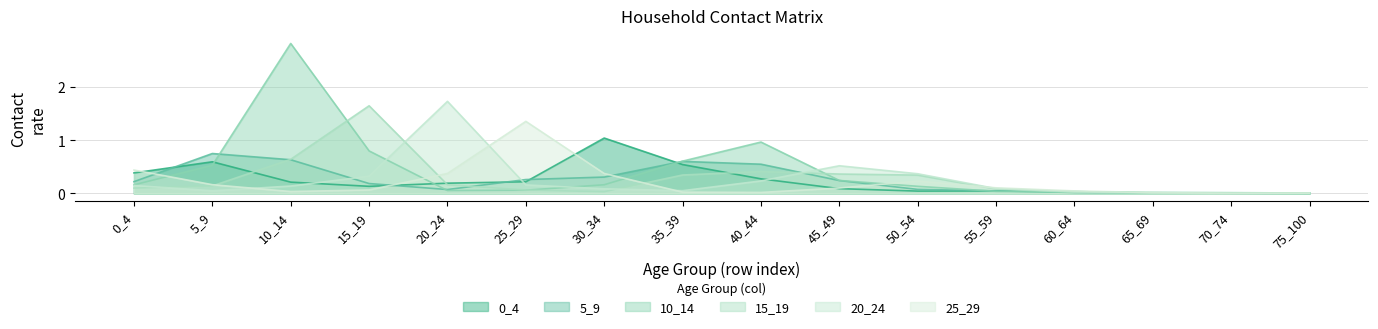

Where do 10_14 and 5_9 first cross each other?

5_9 and 10_14